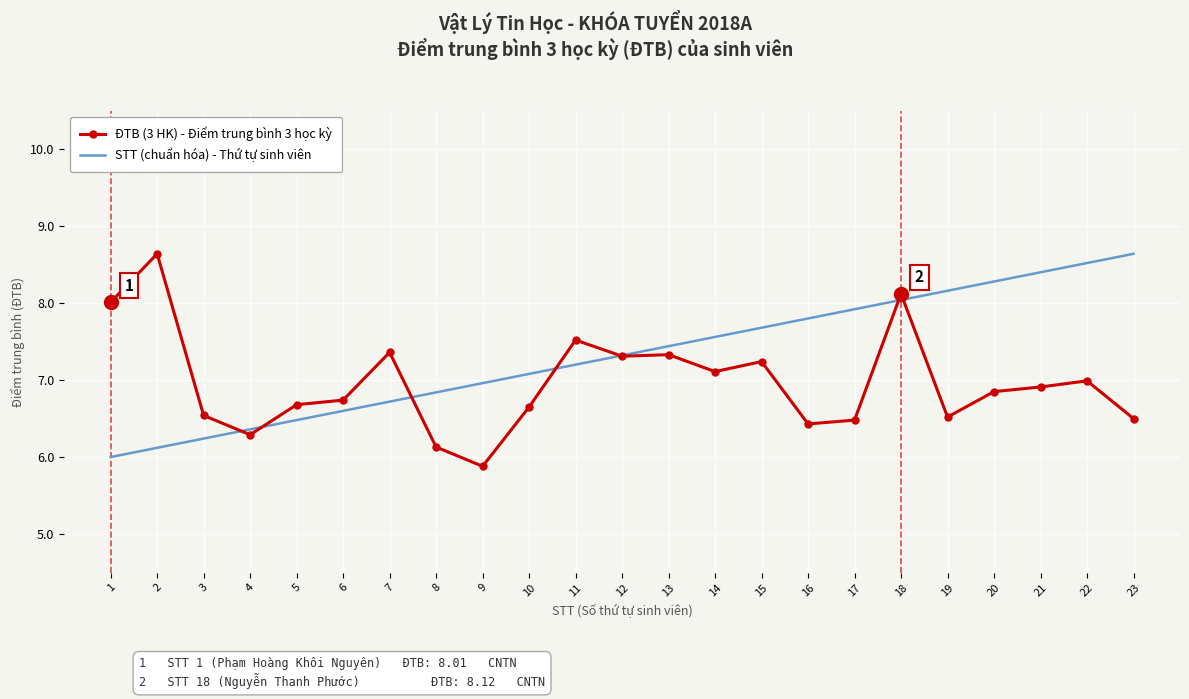

Between 5 and 14, which series saw the biggest shift?

STT (chuẩn hóa) - Thứ tự sinh viên